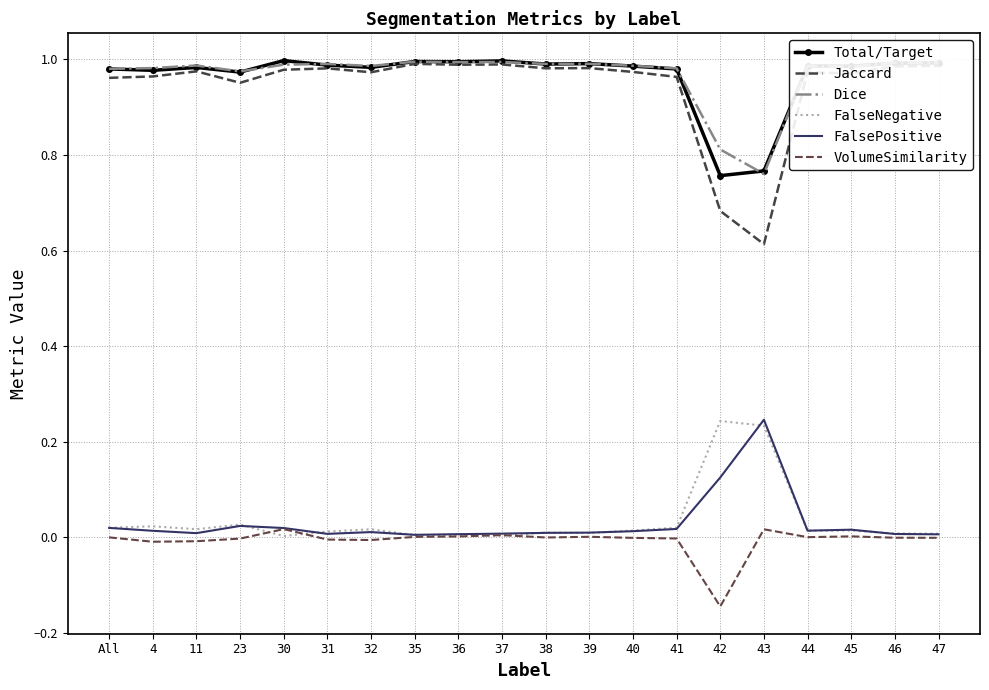

True or false: Jaccard has a value of 1.0 at 38.

True